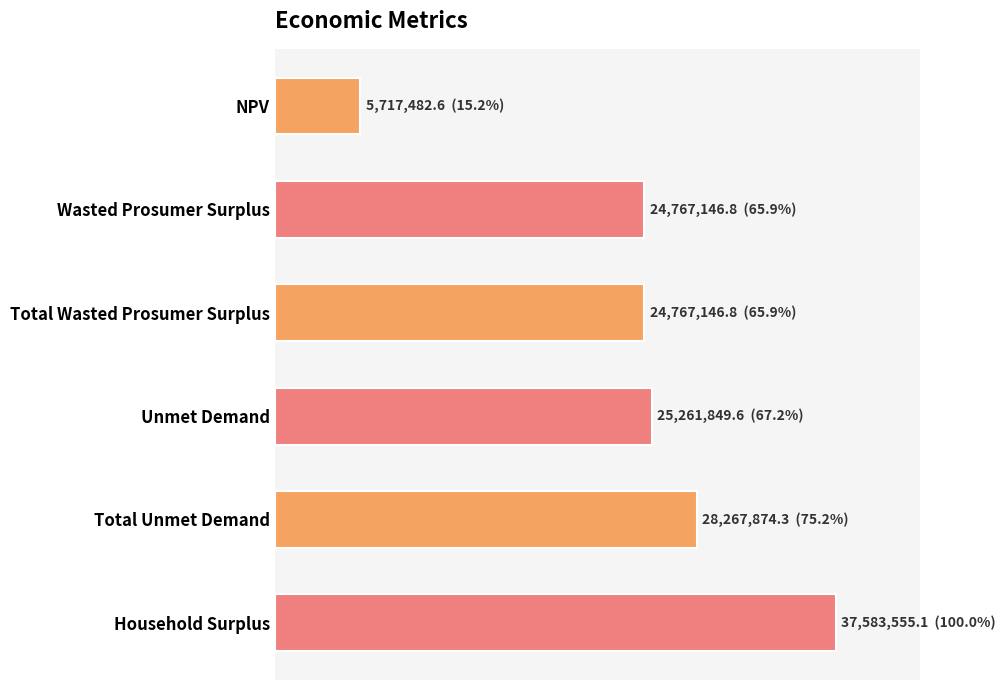

How many data points are less than 25261849?

3